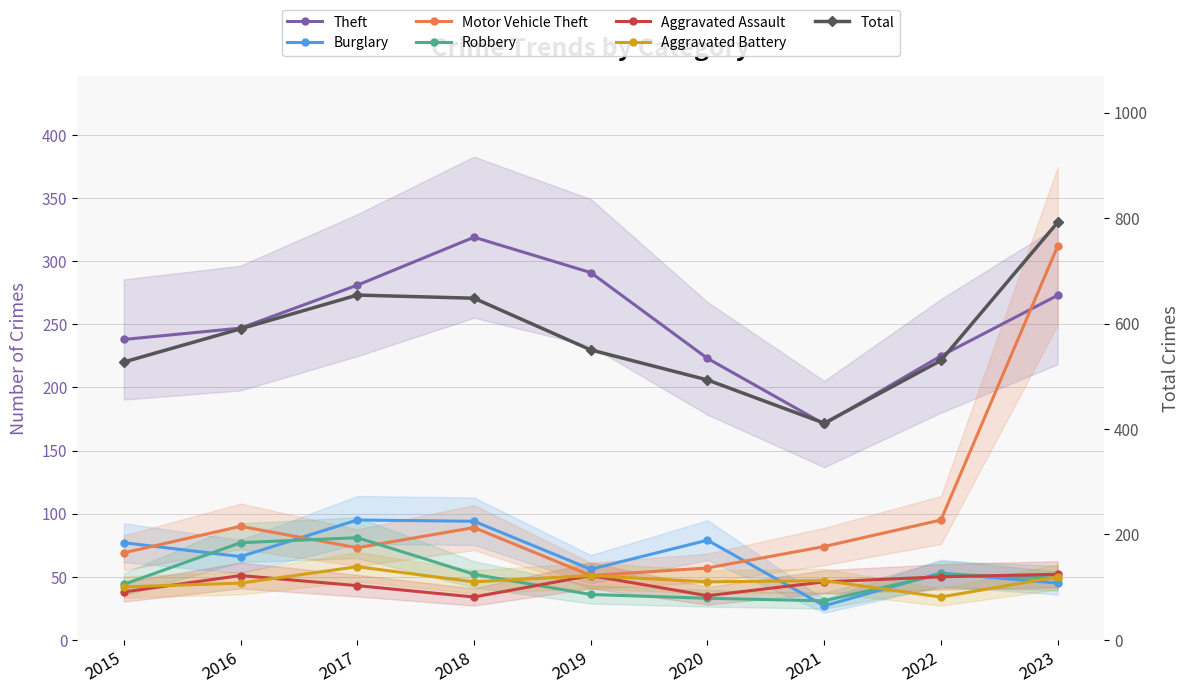

How many data points in Motor Vehicle Theft are less than 74?

4